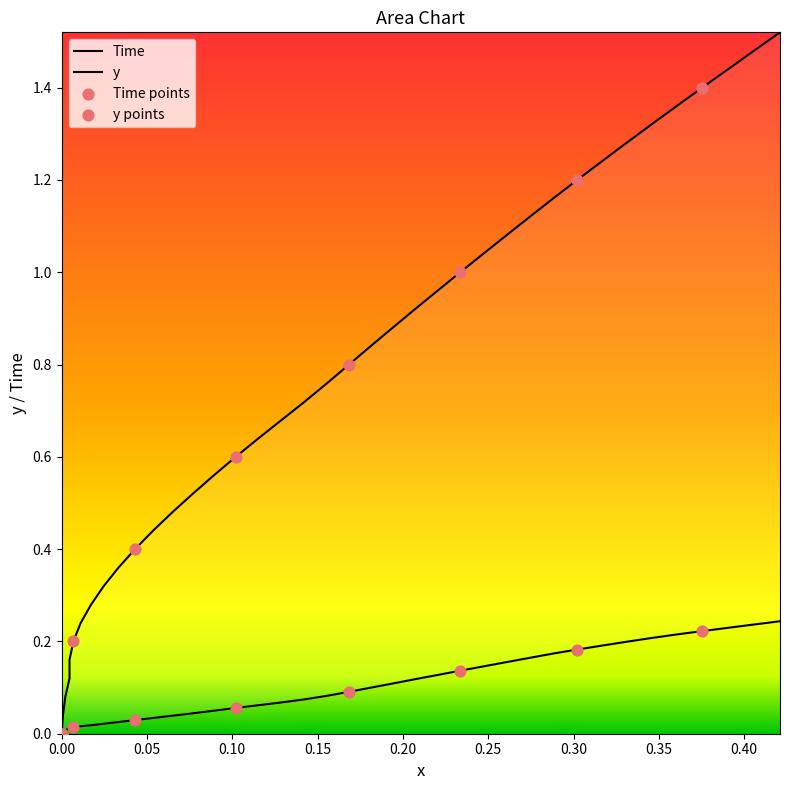

Is the value of x at 13 greater than the value of y at 0.40?

No